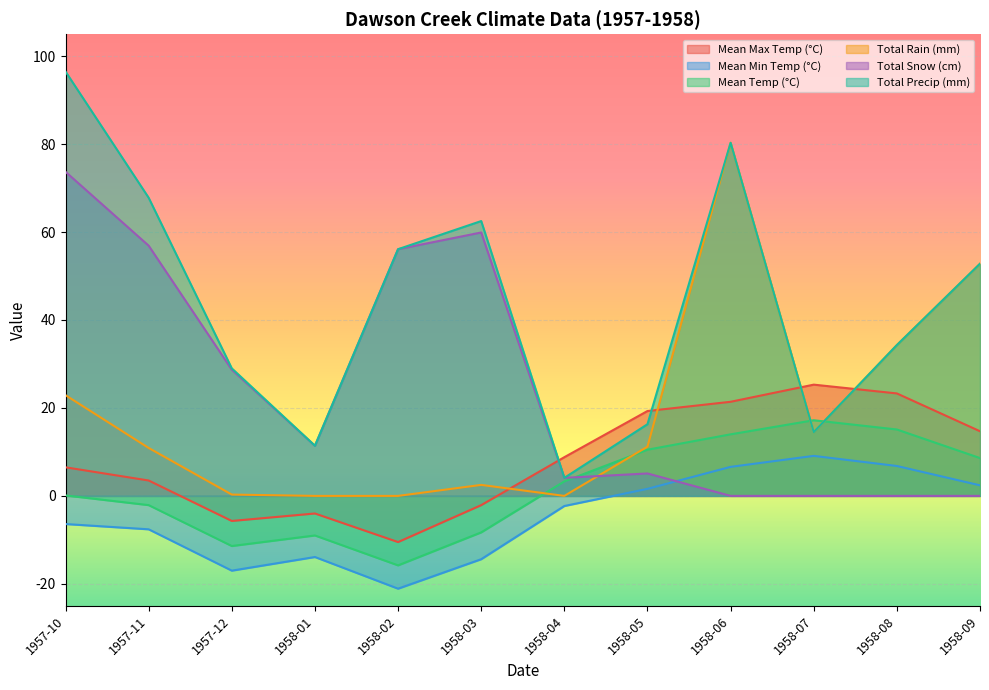

What is the lowest value of the Mean Temp (°C) series?

-15.8